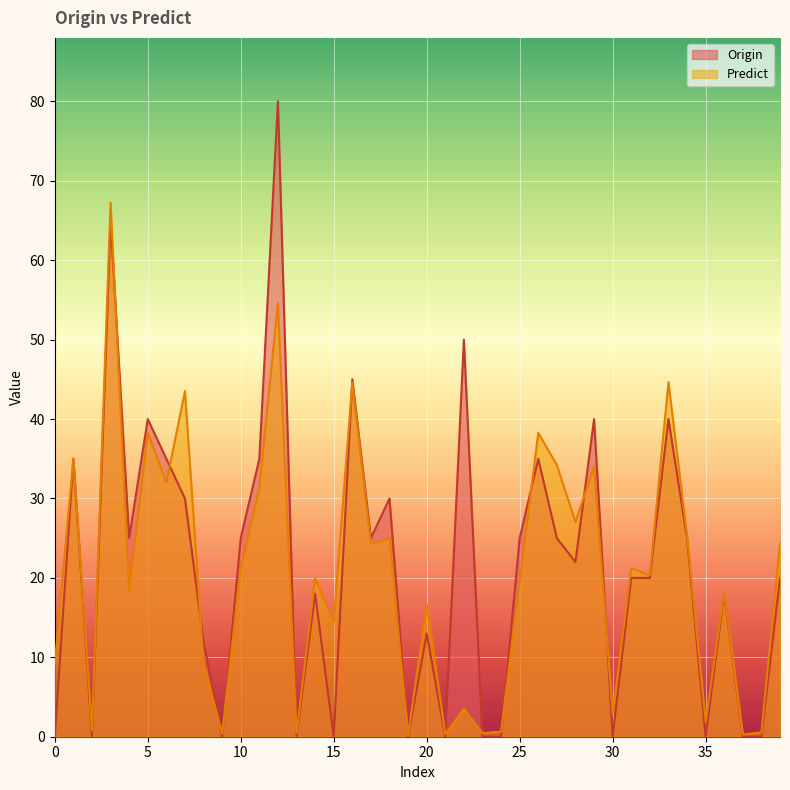

Which series ends up on top after the final intersection of Origin and Predict?

Predict